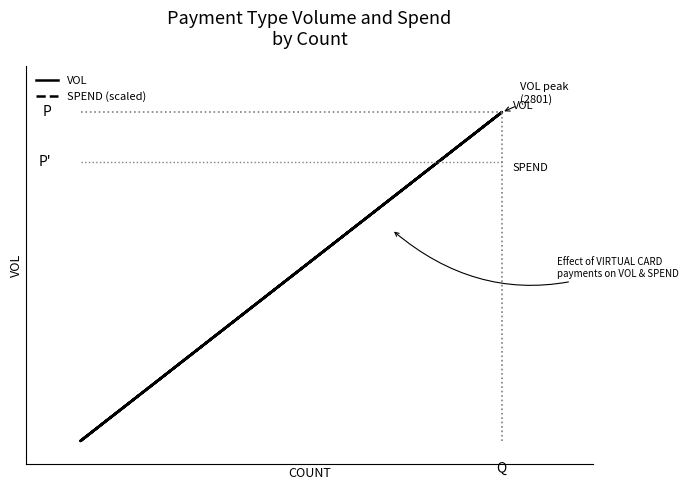

What is the value of the VOL point at the 4th from the left?

2801